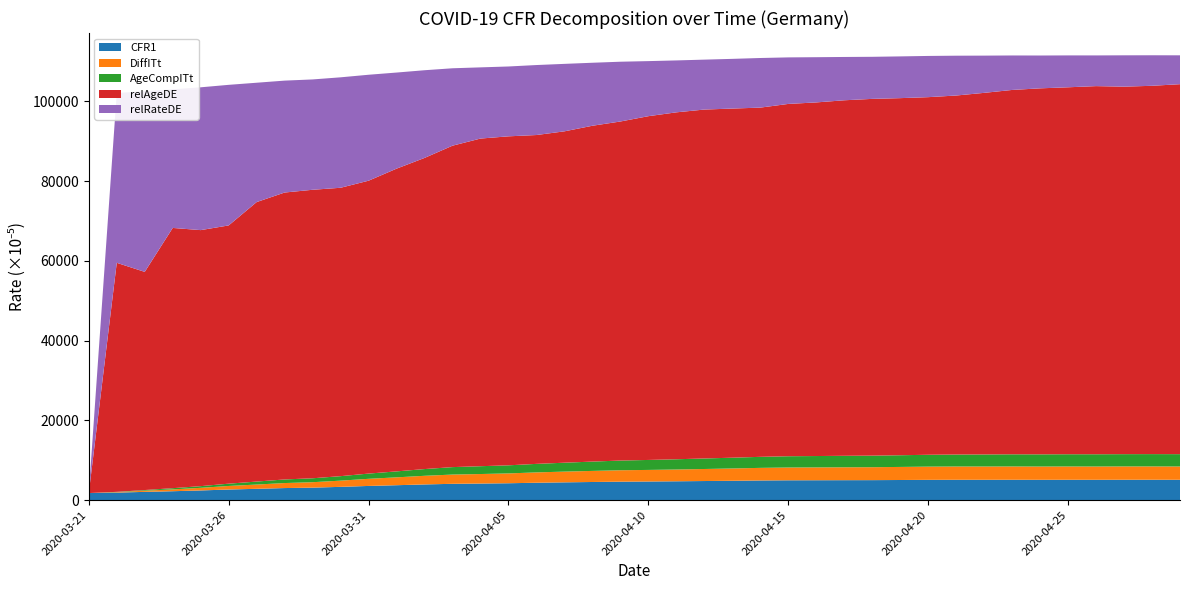

What are all the series names shown in the legend?

CFR1, DiffITt, AgeCompITt, relAgeDE, relRateDE